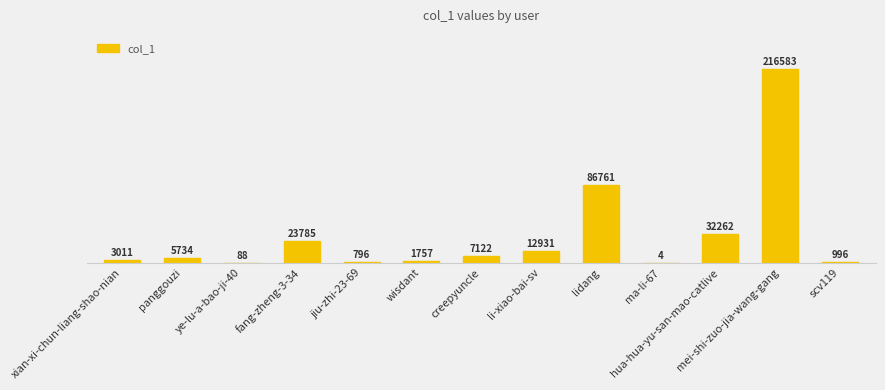

Between lidang and fang-zheng-3-34, which is larger?

lidang